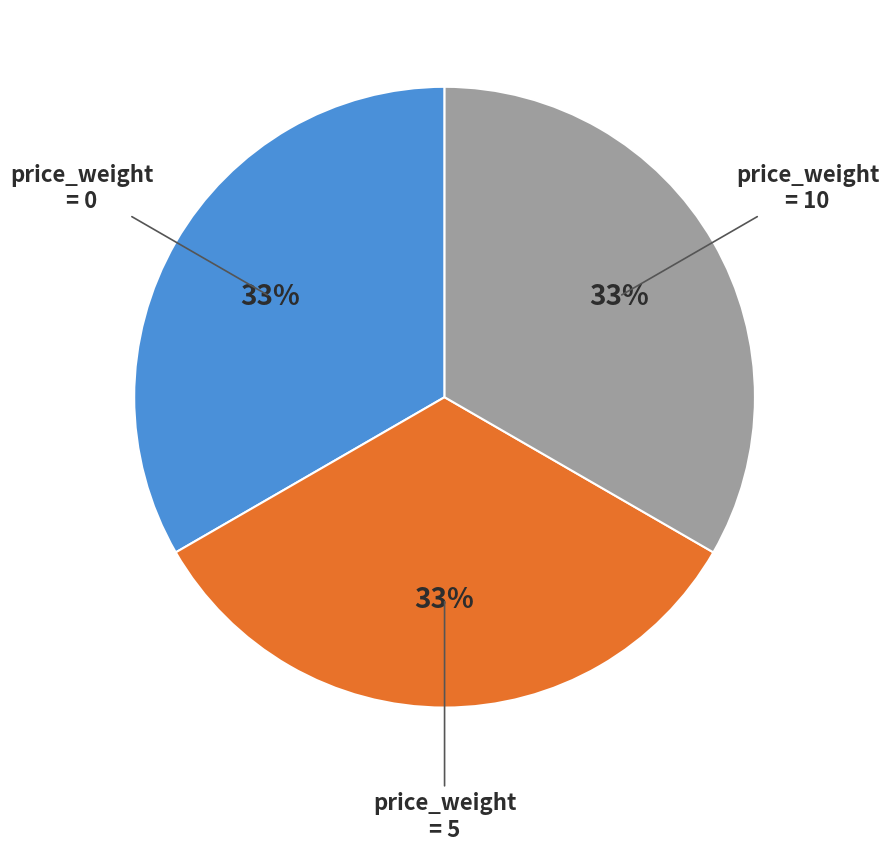

To the nearest percent, what is the average slice percentage?

33%